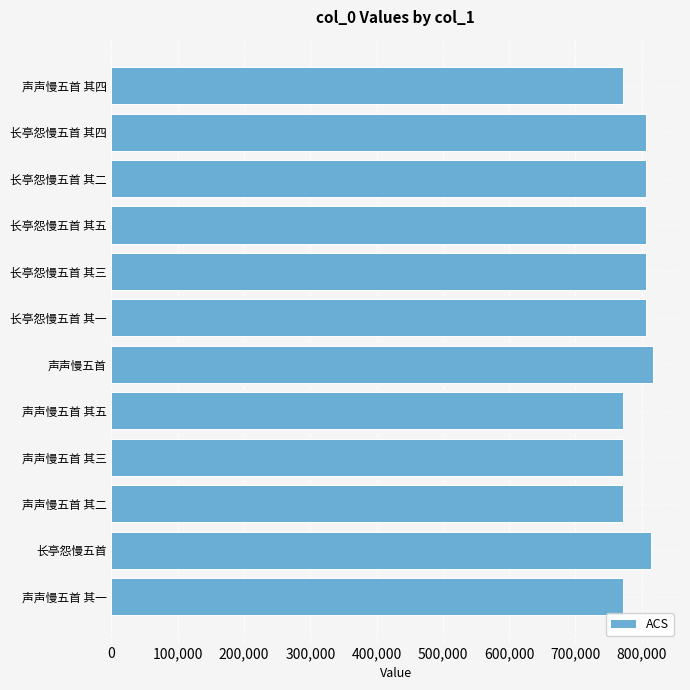

The chart shows a value of 806213 at 长亭怨慢五首 其三. True or false?

True